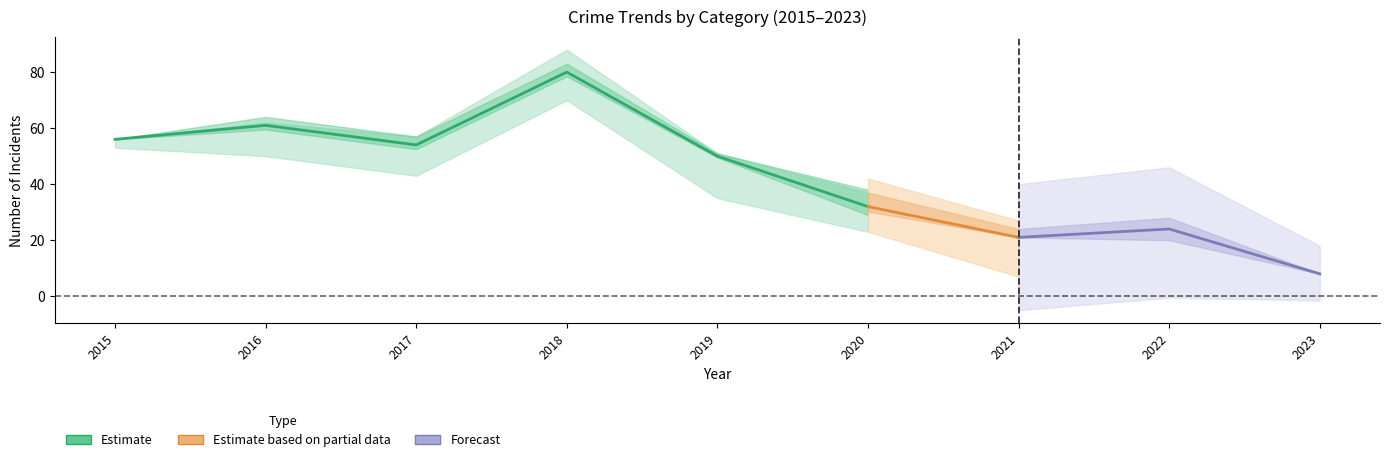

True or false: Total has a value of 71 at 2020.

False